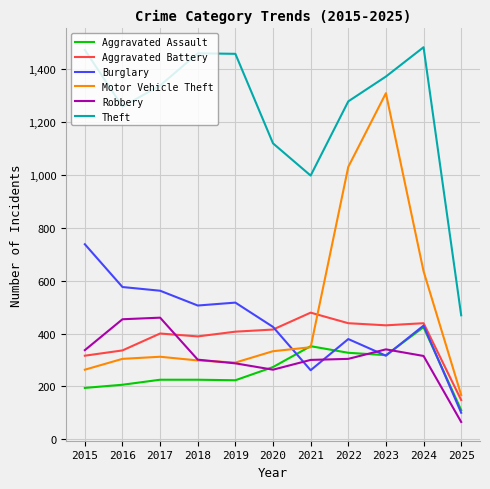

How many lines are shown in the chart?

6